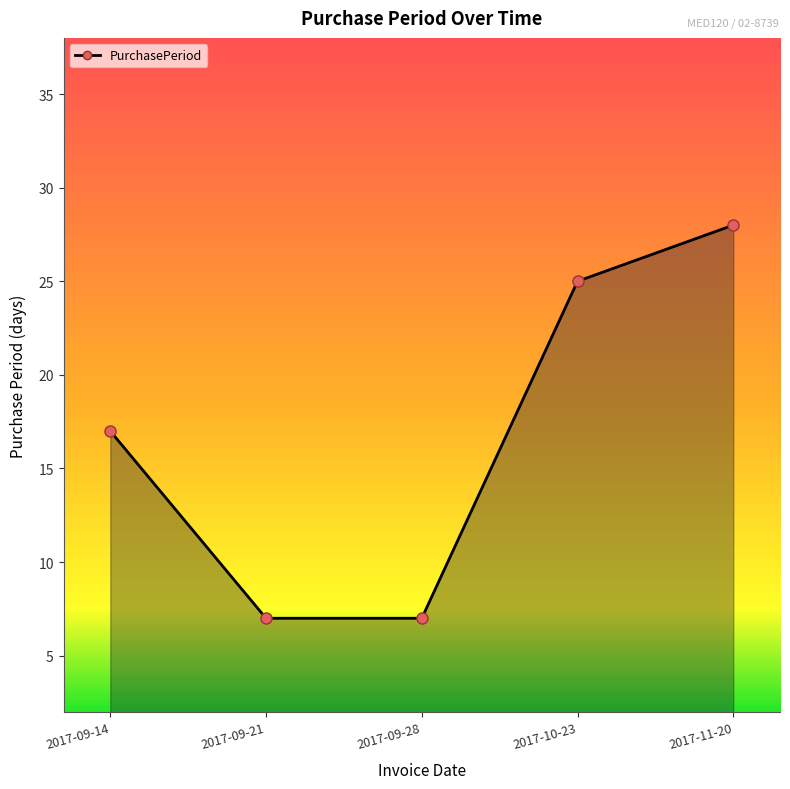

What is the smallest value displayed?

7